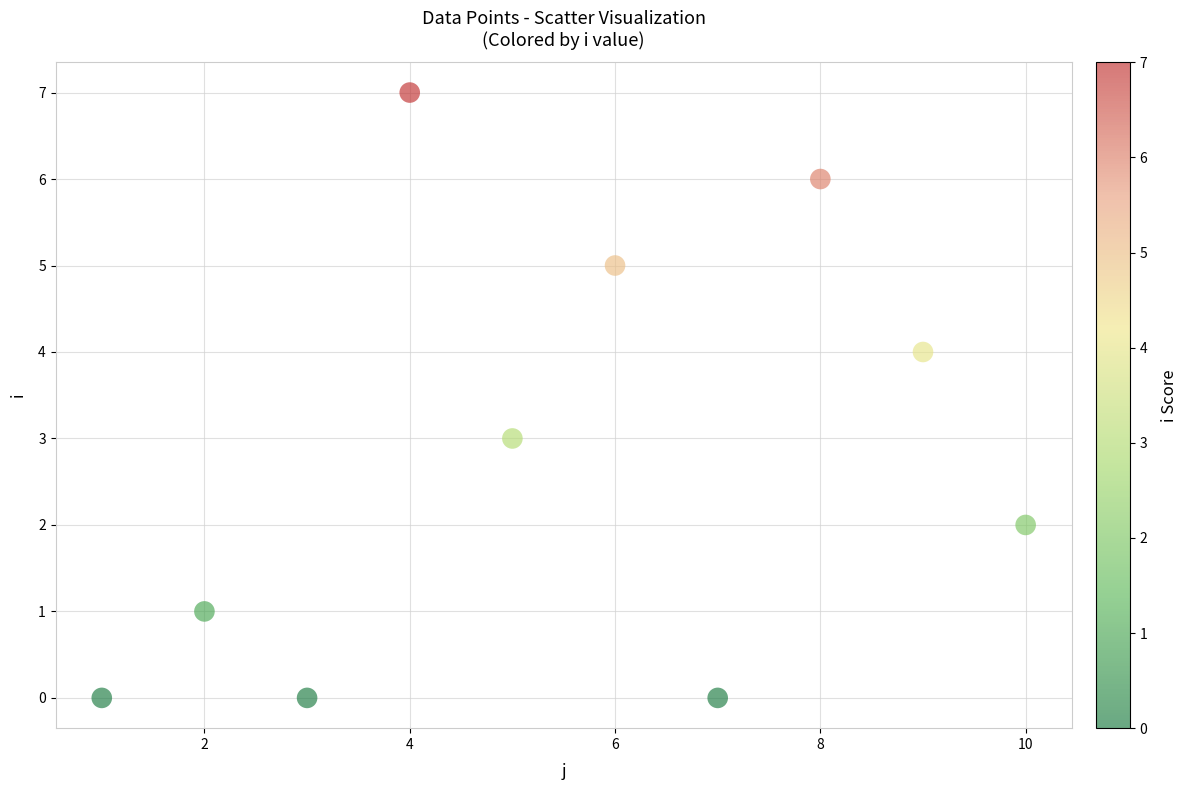

What is the average Y value?

3